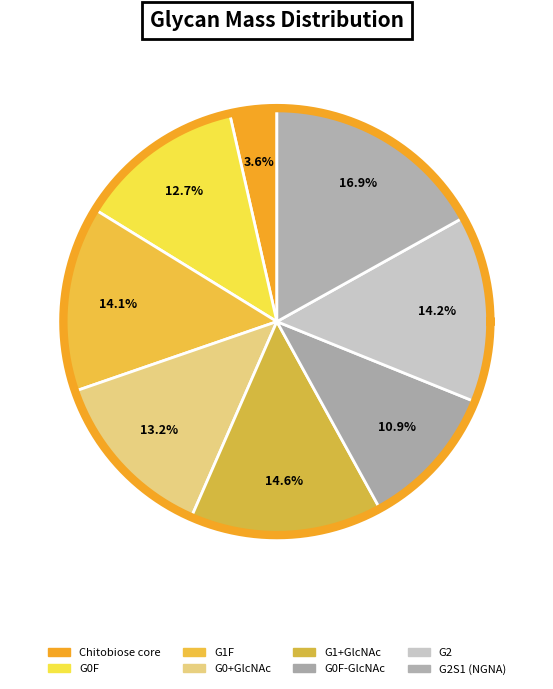

To the nearest percent, what is the average slice percentage?

12%